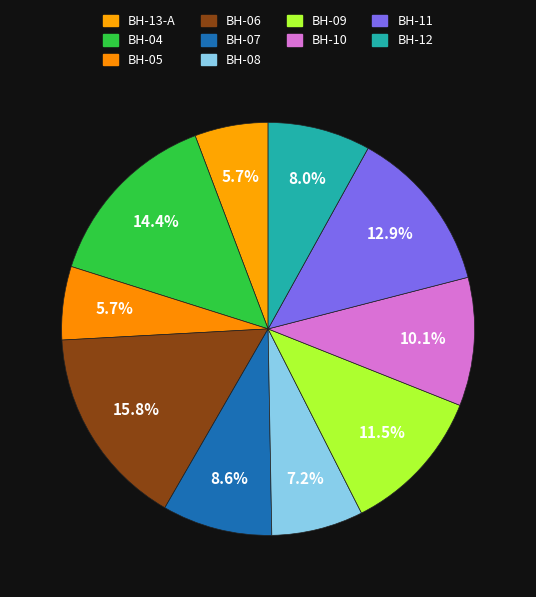

What is the largest slice in the pie chart?

BH-06